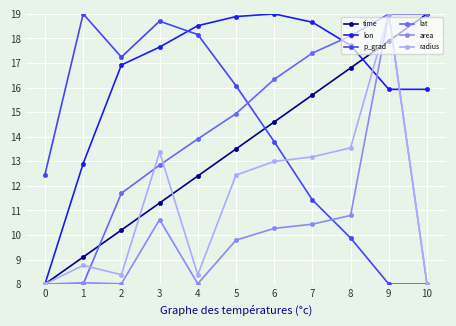

How many data points in p_grad are above 13?

6